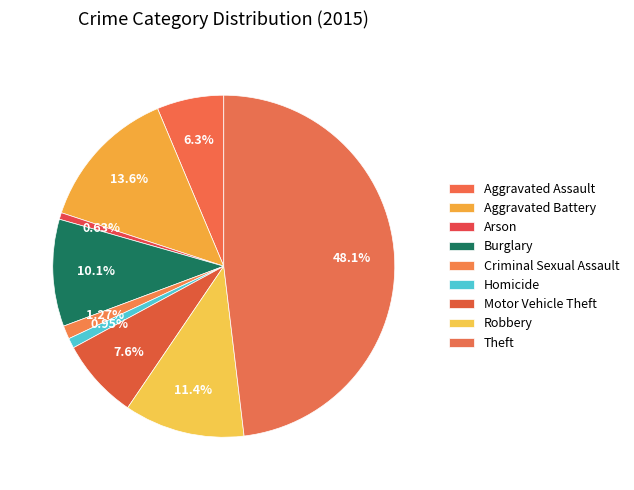

True or false: Robbery accounts for 11% of the total.

True